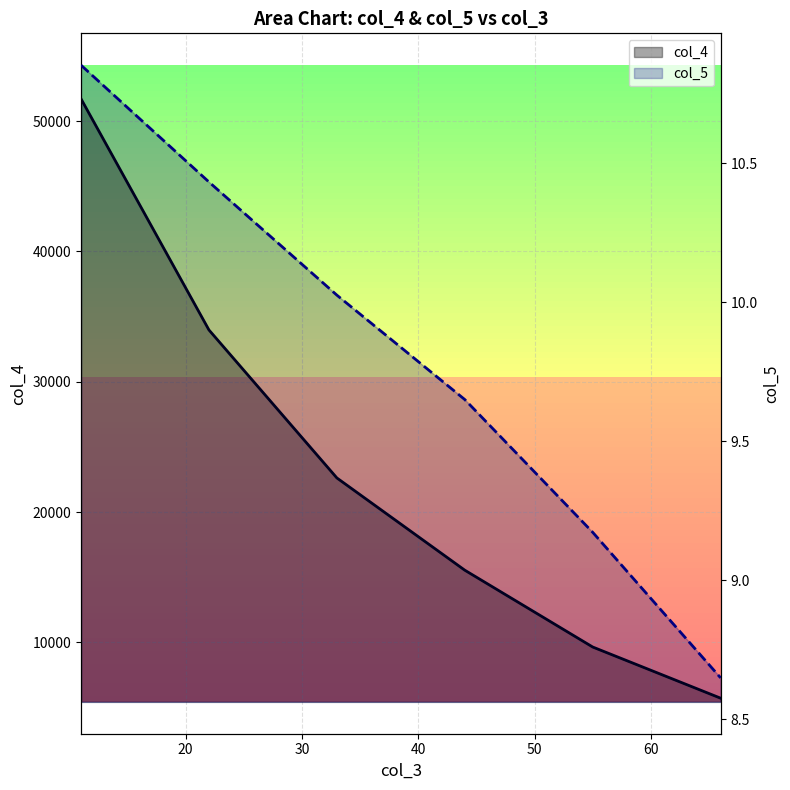

What are all the series names shown in the legend?

col_4, col_5